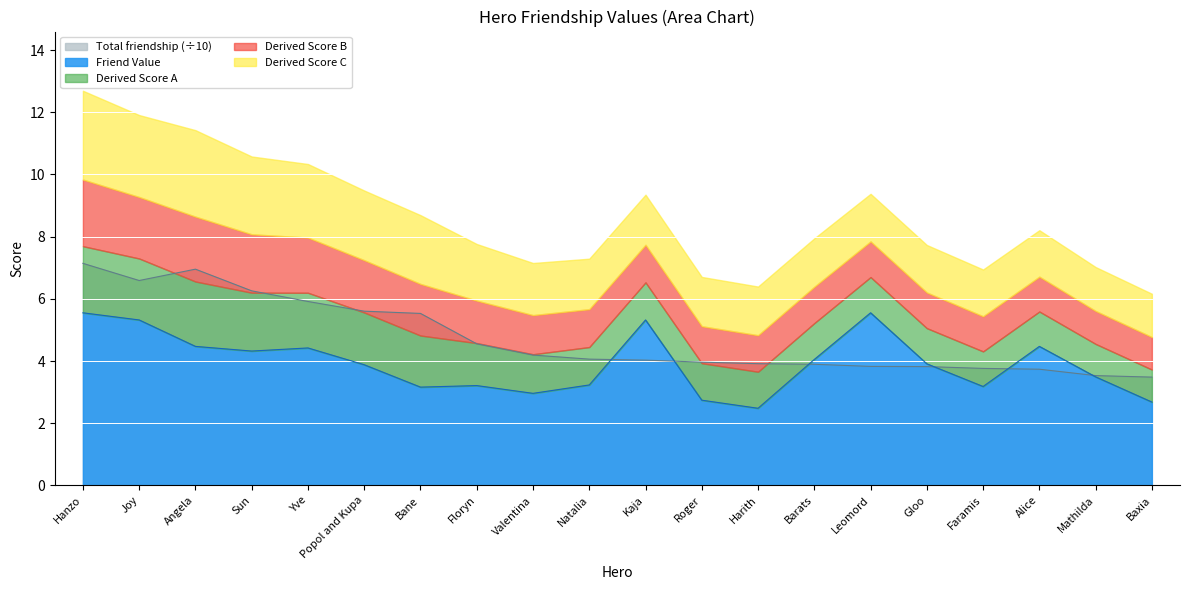

True or false: Friend_Value and Total_friendship intersect in this chart.

True